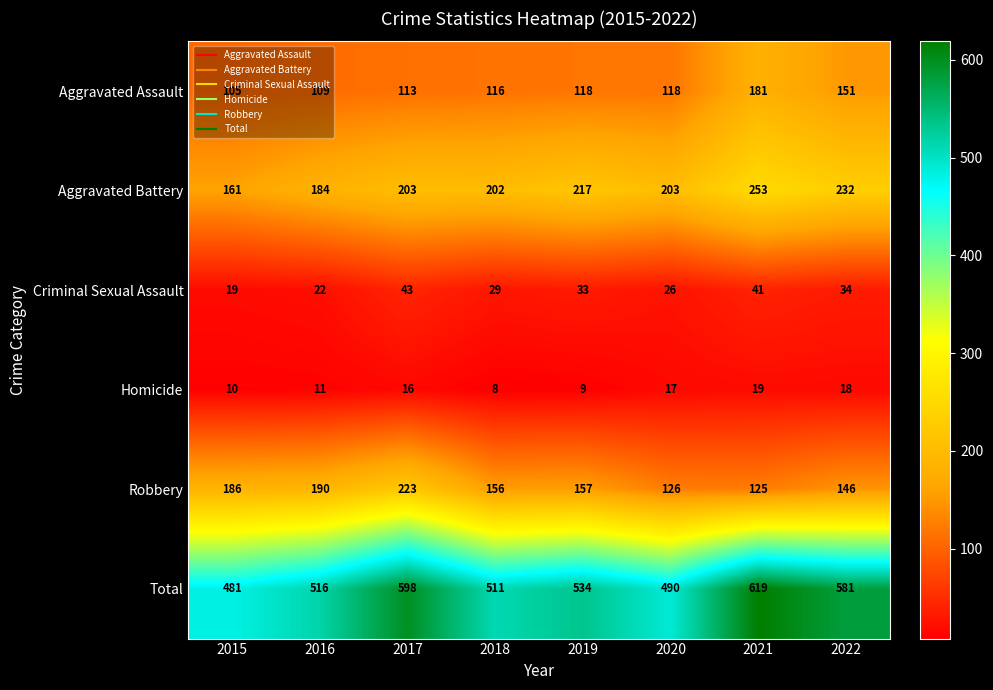

What is the average value of the Criminal Sexual Assault series?

31